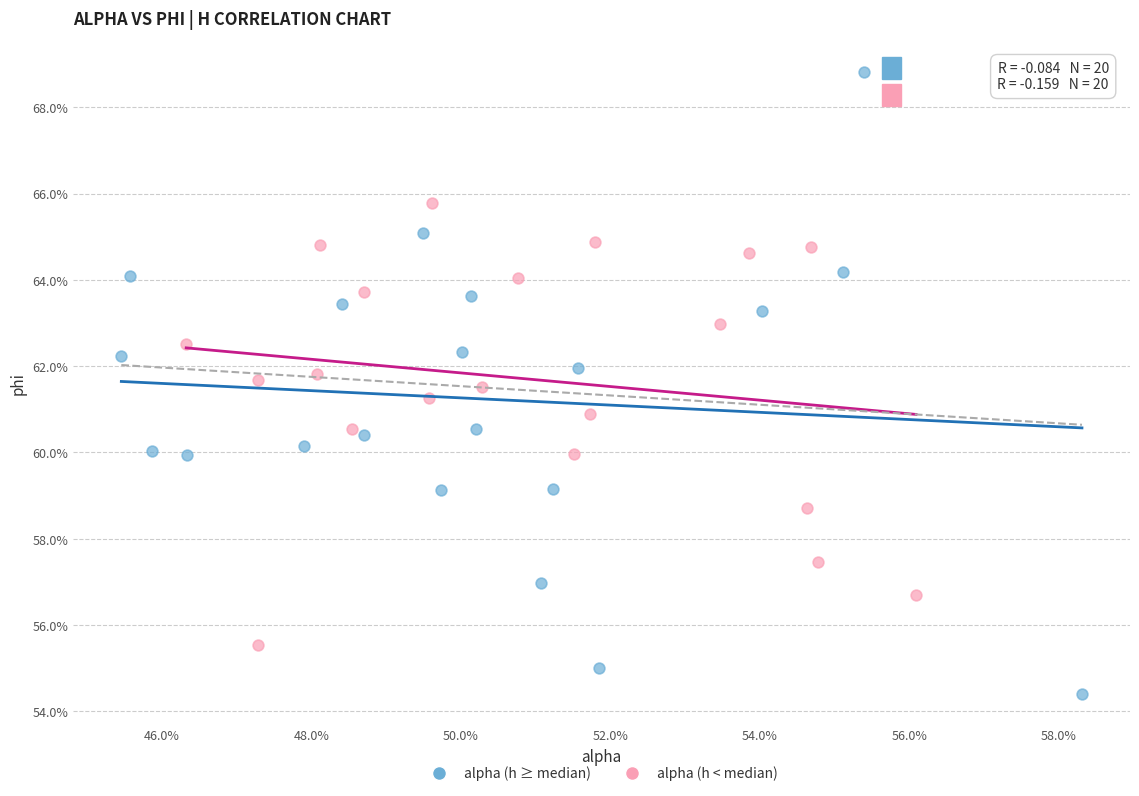

Which series contains the lowest Y value?

alpha (h ≥ median)